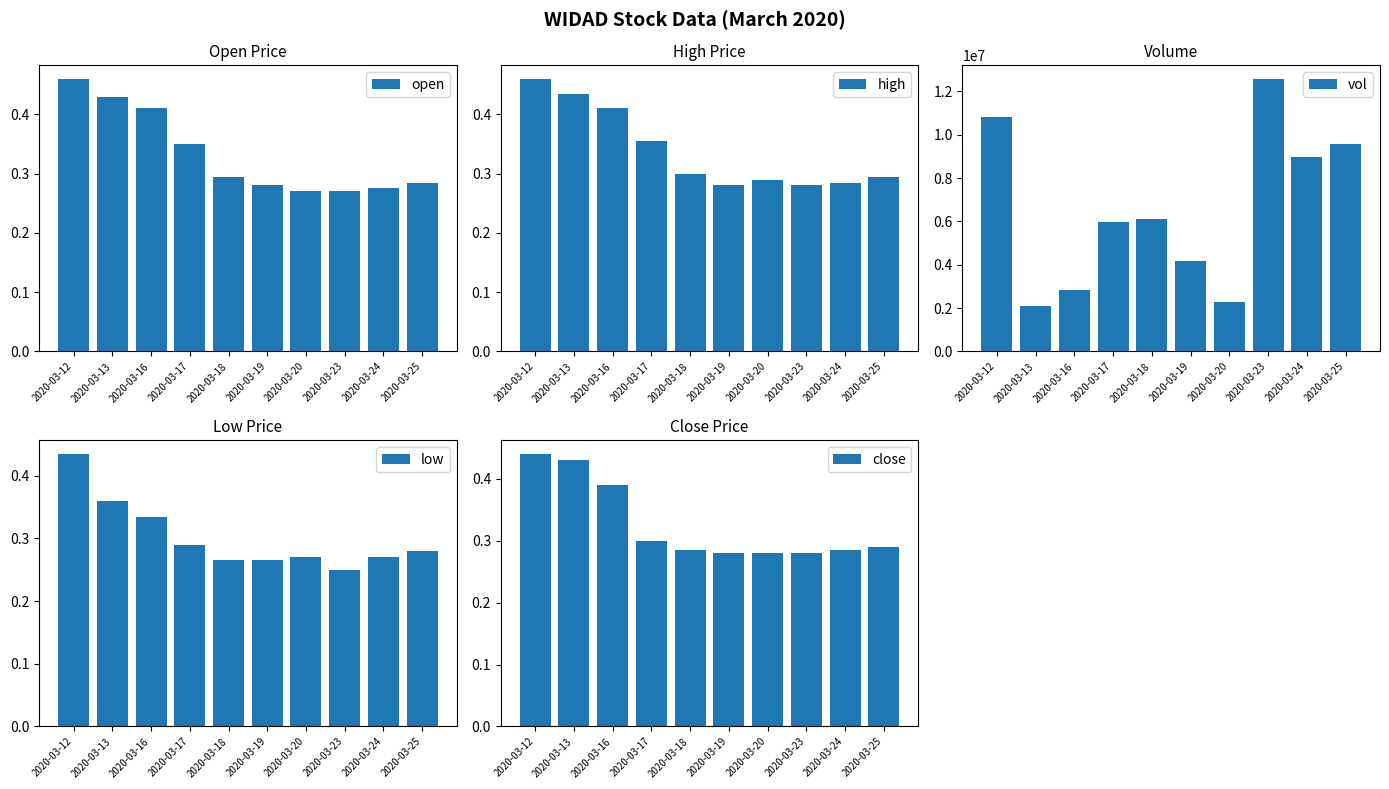

The low series shows 0.5 at 2020-03-16. True or false?

False